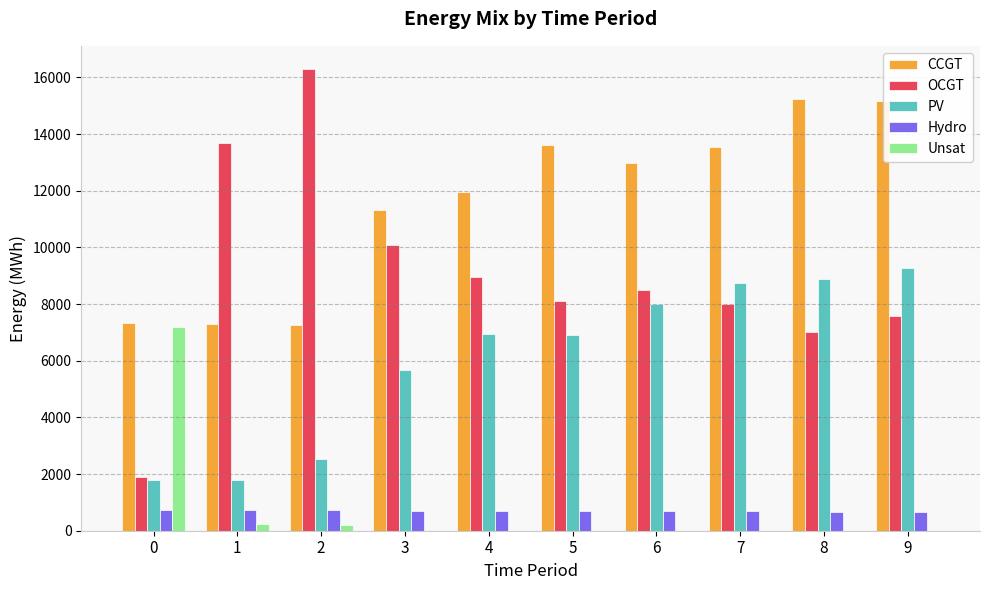

Is the value of Unsat at 3 greater than the value of PV at 9?

No